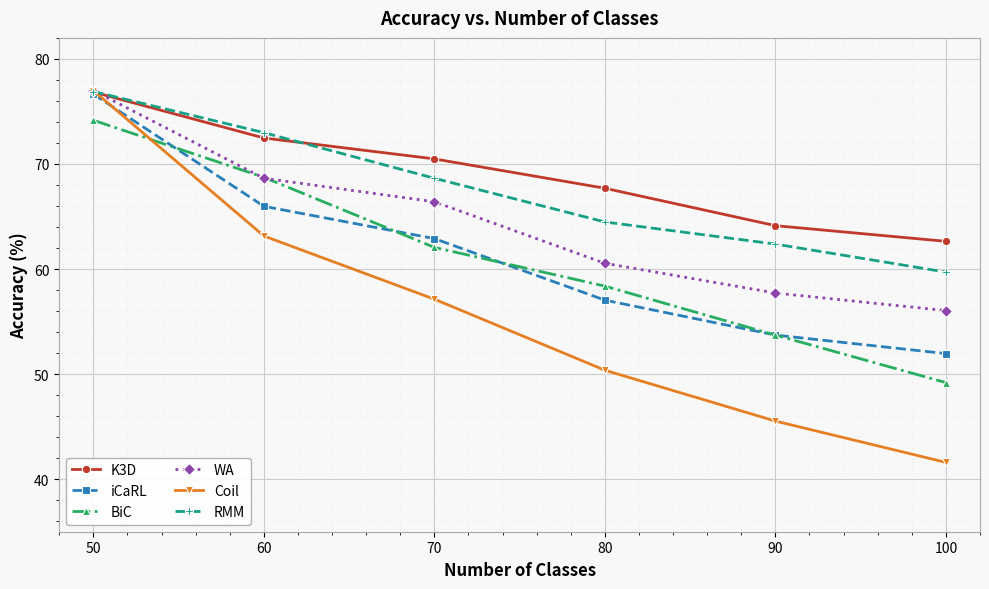

At which category is the sum across all series the highest?

50